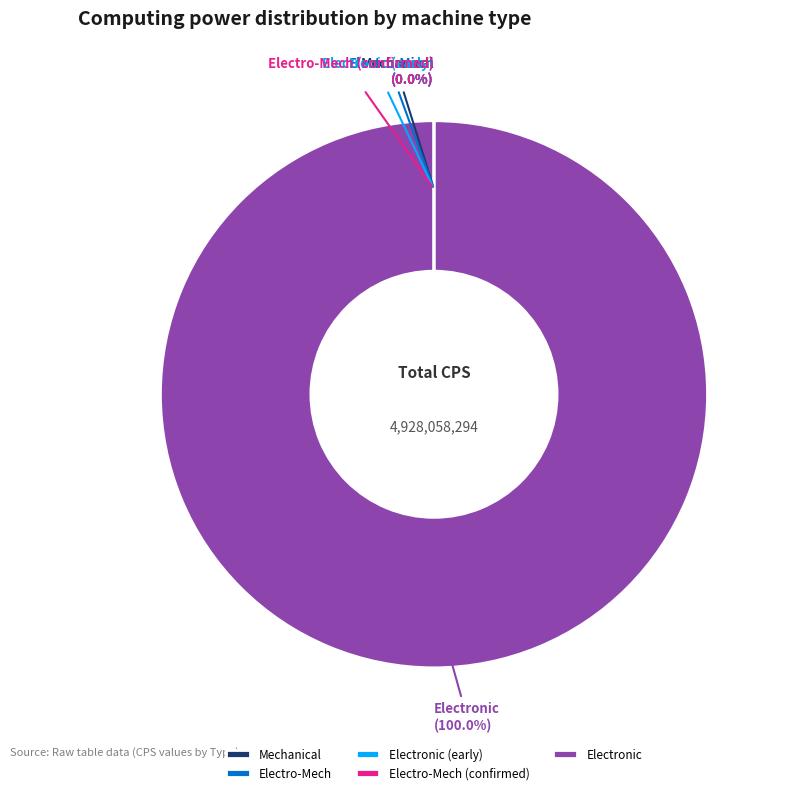

Is there a majority slice in this chart?

Yes